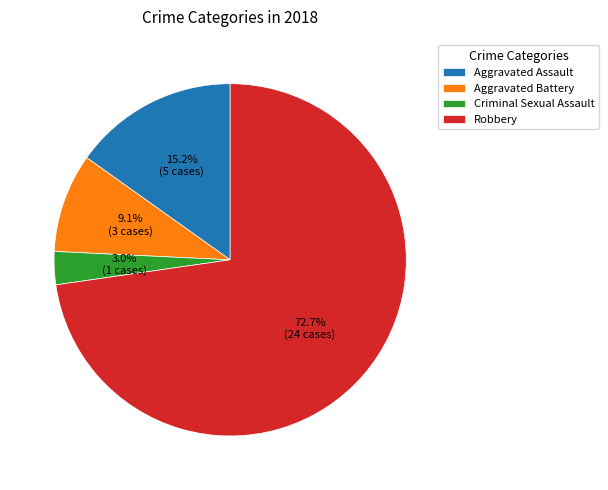

To the nearest percent, what is the difference between the largest and smallest slice percentages?

70%